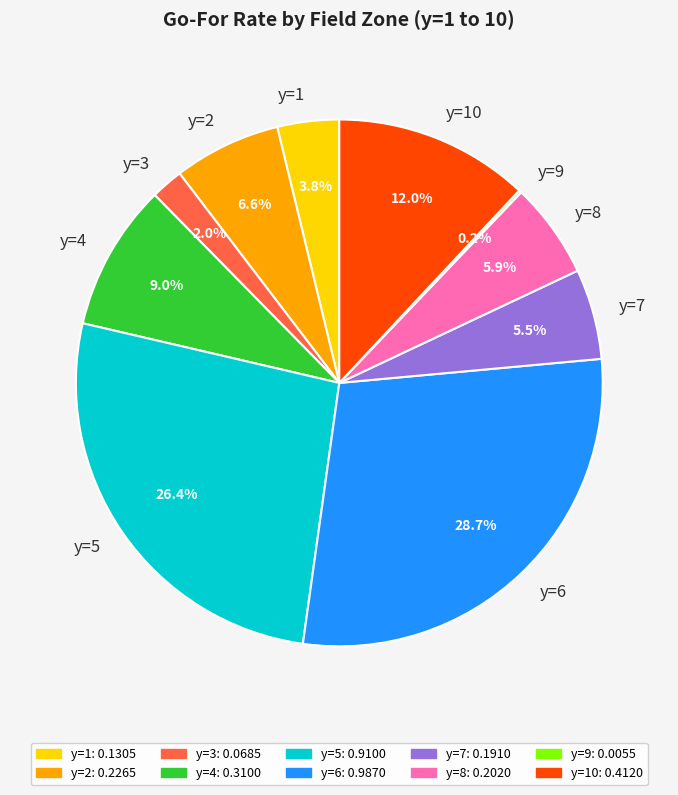

Which category has the biggest portion of the pie?

y=6